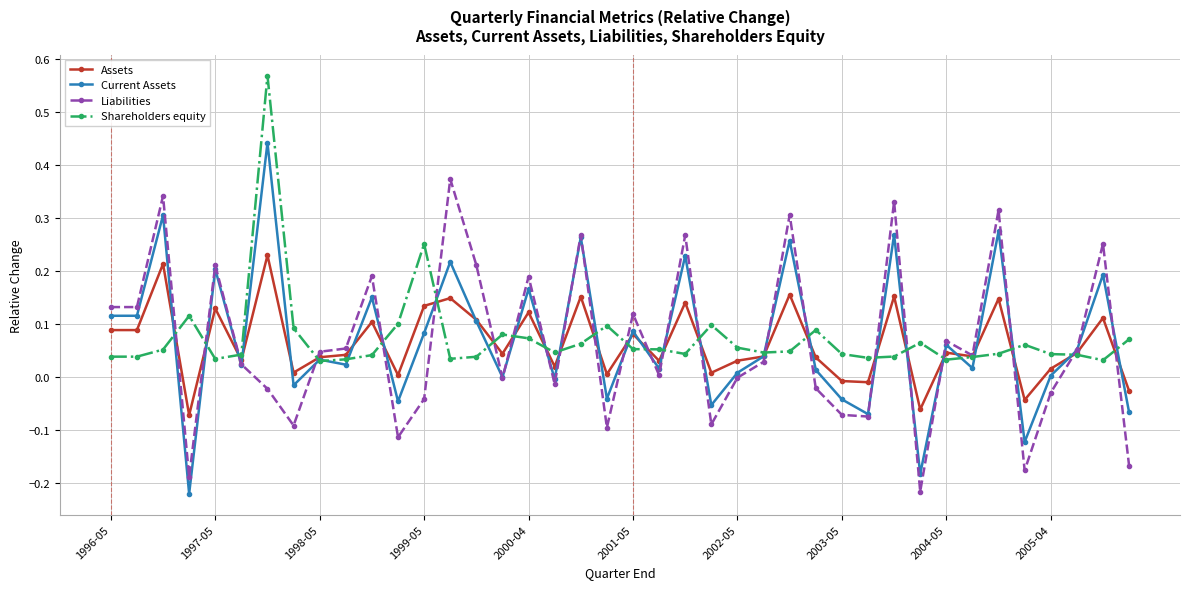

List the series in order of their peak value, highest first.

Shareholders equity, Current Assets, Liabilities, Assets